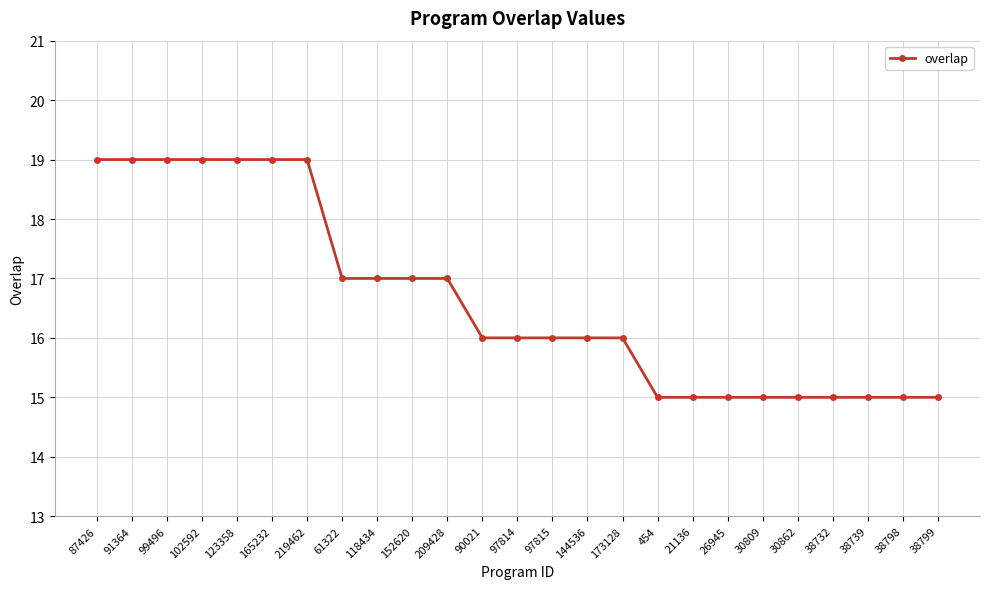

The chart shows a value of 21 at 30809. True or false?

False